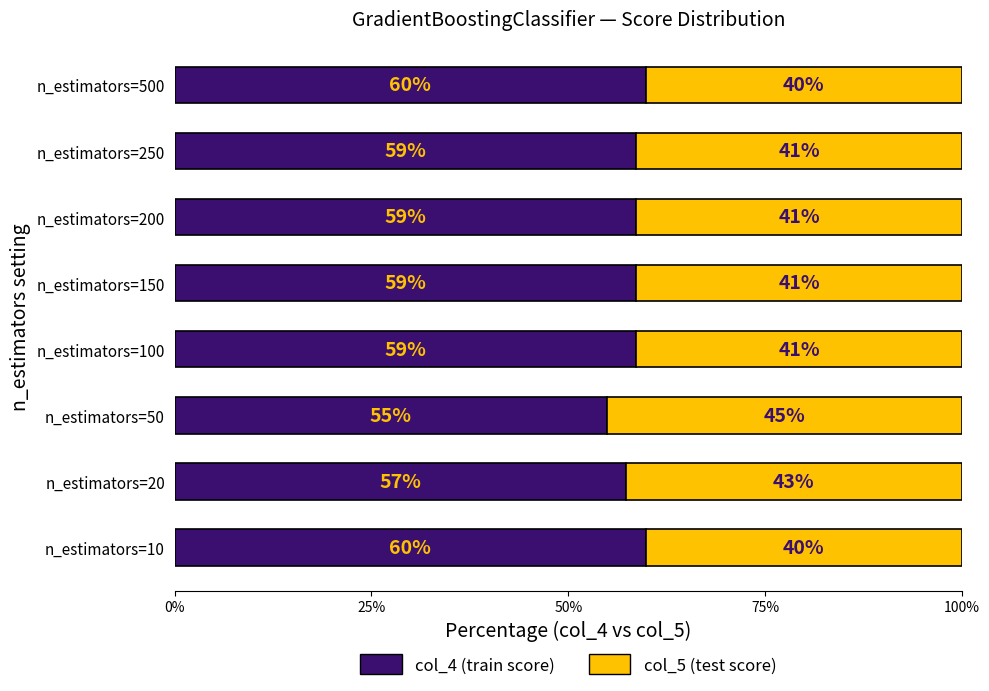

What is the value of the col_5 (test score) bar at the 5th from the left?

41.4